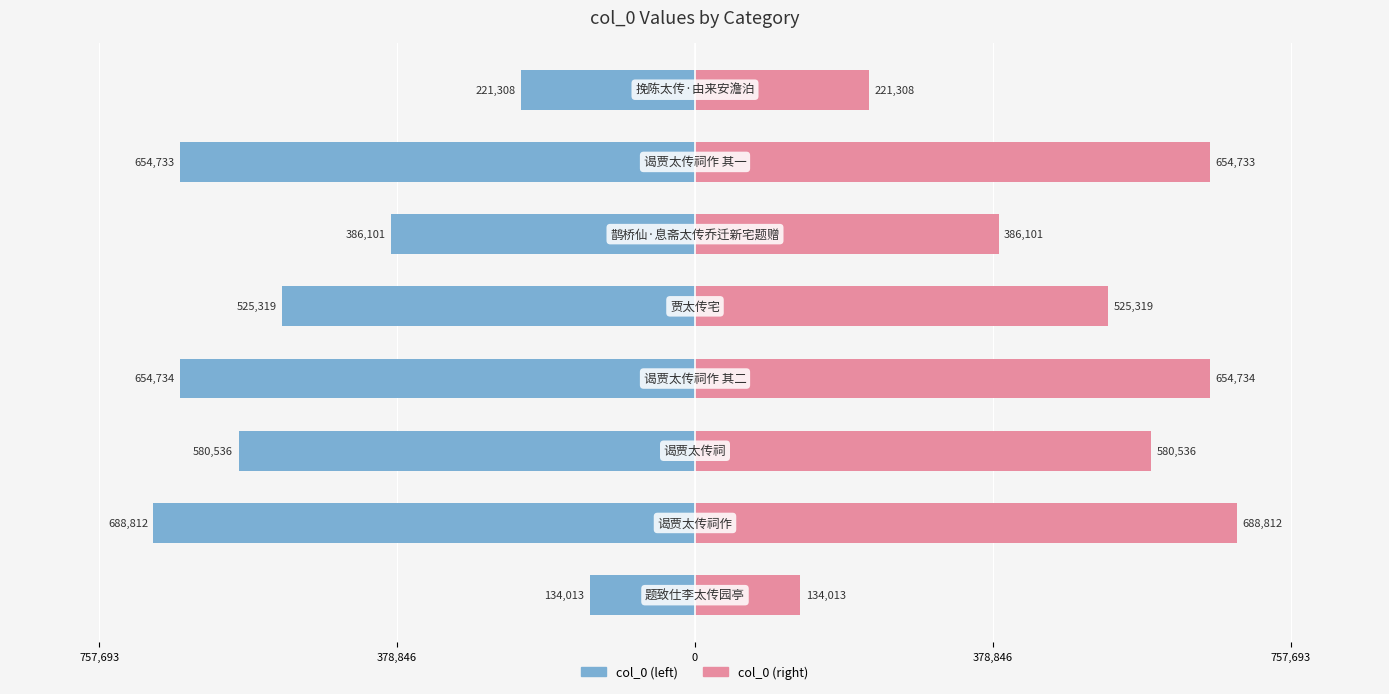

Which series has the largest total across all categories?

col_0 (right)